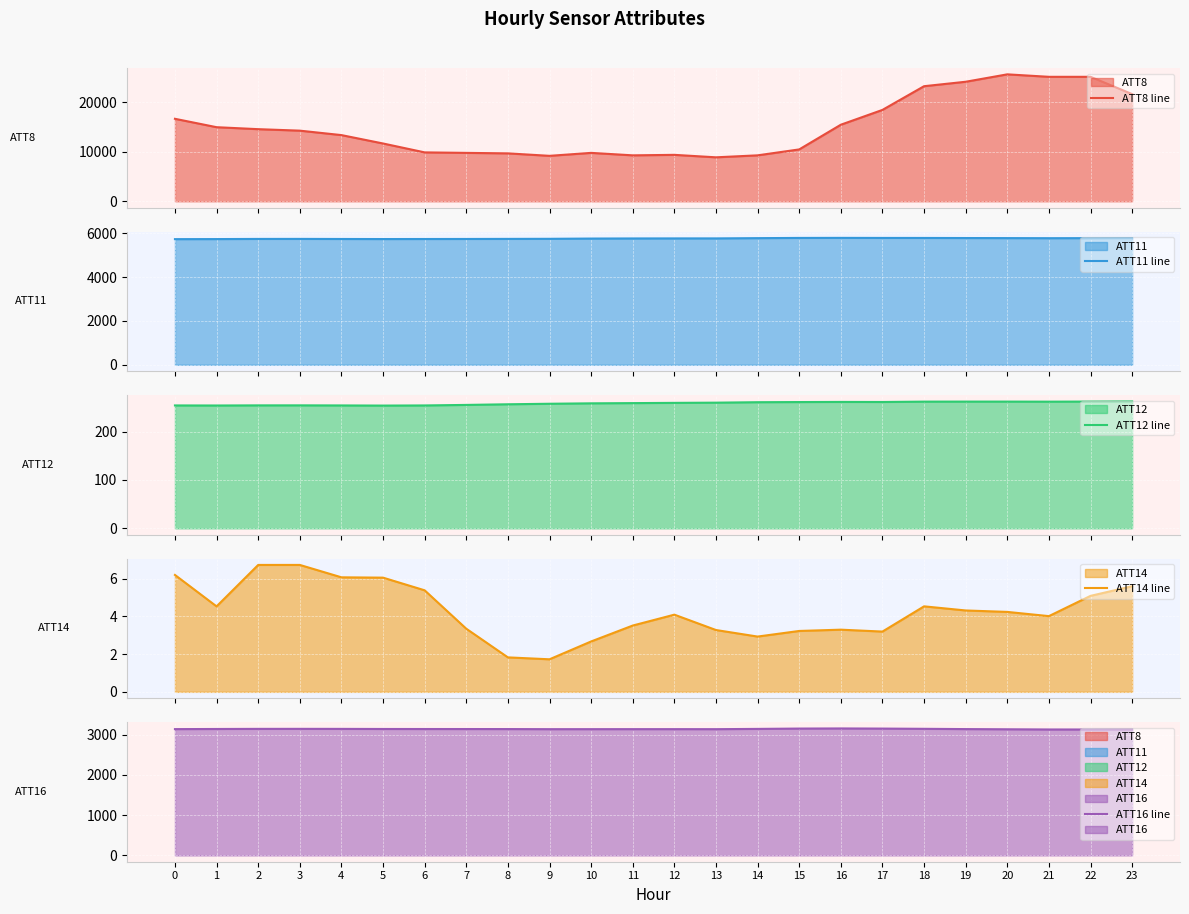

What is the lowest value of the ATT12 line series?

253.8